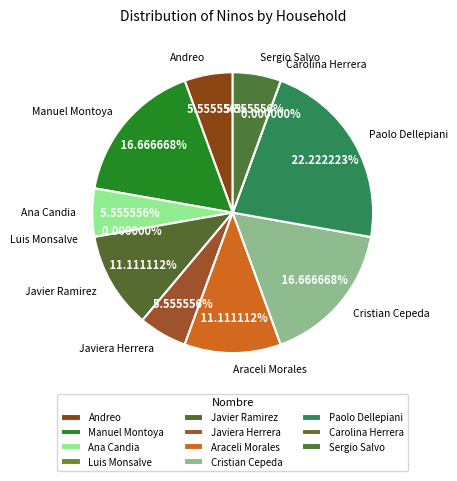

Which category has the biggest portion of the pie?

Paolo Dellepiani